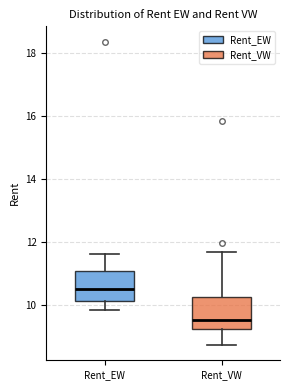

Where does the median line of the box for Rent_EW sit on the y-axis? The values are not printed on the chart, so give them approximately, as read against the axis.

10.6